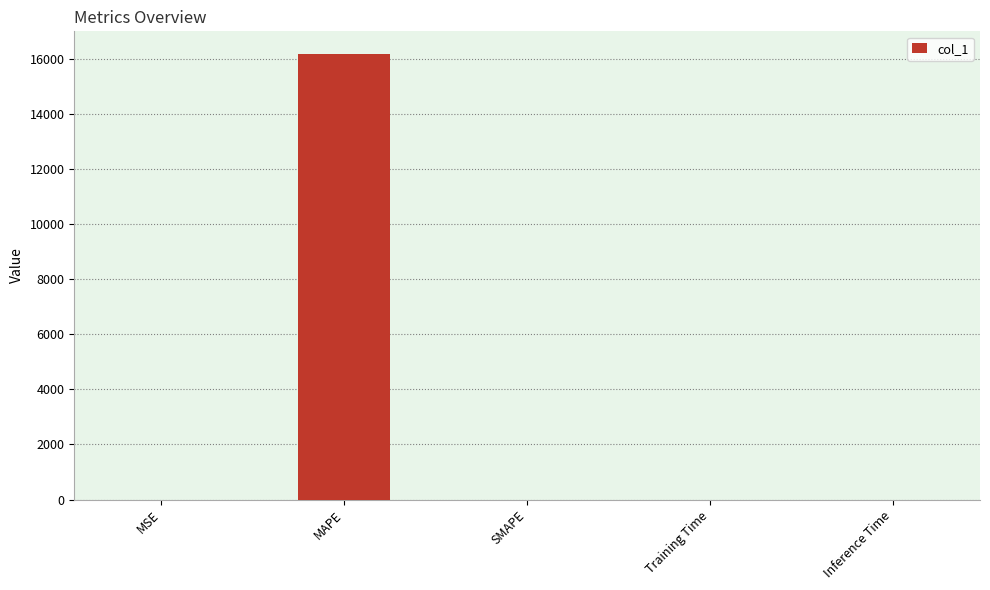

The chart shows a value of 0.0 at SMAPE. True or false?

True